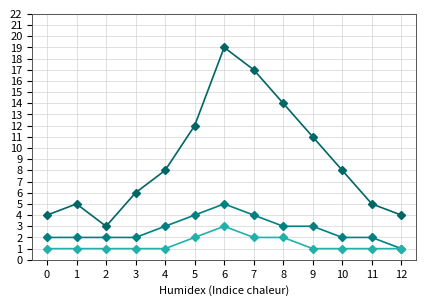

Reading left to right, transcribe all the data shown in this chart.

initial: 0=4	1=5	2=3	3=6	4=8	5=12	6=19	7=17	8=14	9=11	10=8	11=5	12=4
rectificatif: 0=2	1=2	2=2	3=2	4=3	5=4	6=5	7=4	8=3	9=3	10=2	11=2	12=1
attribution: 0=1	1=1	2=1	3=1	4=1	5=2	6=3	7=2	8=2	9=1	10=1	11=1	12=1